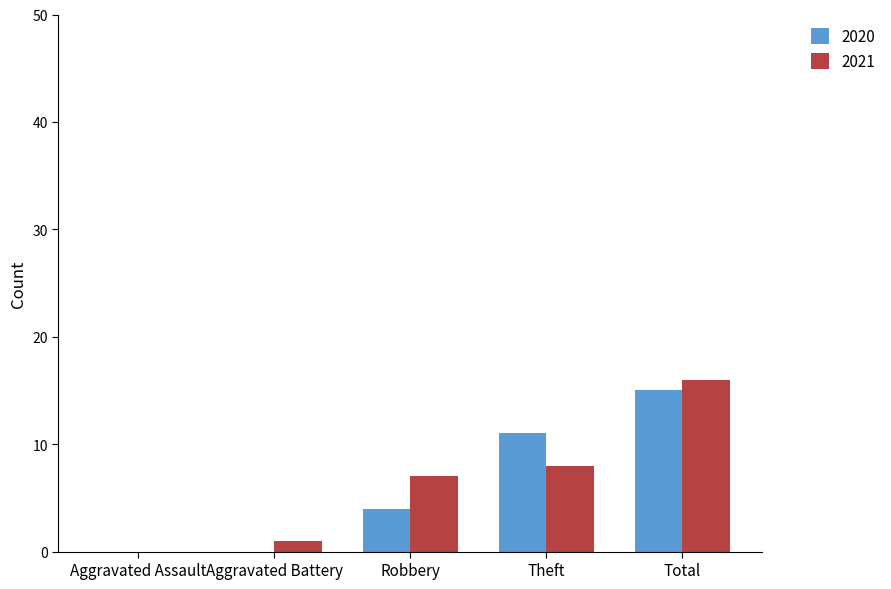

Reading left to right, what are all the values shown in this chart?

2020: 0	0	4	11	15
2021: 0	1	7	8	16